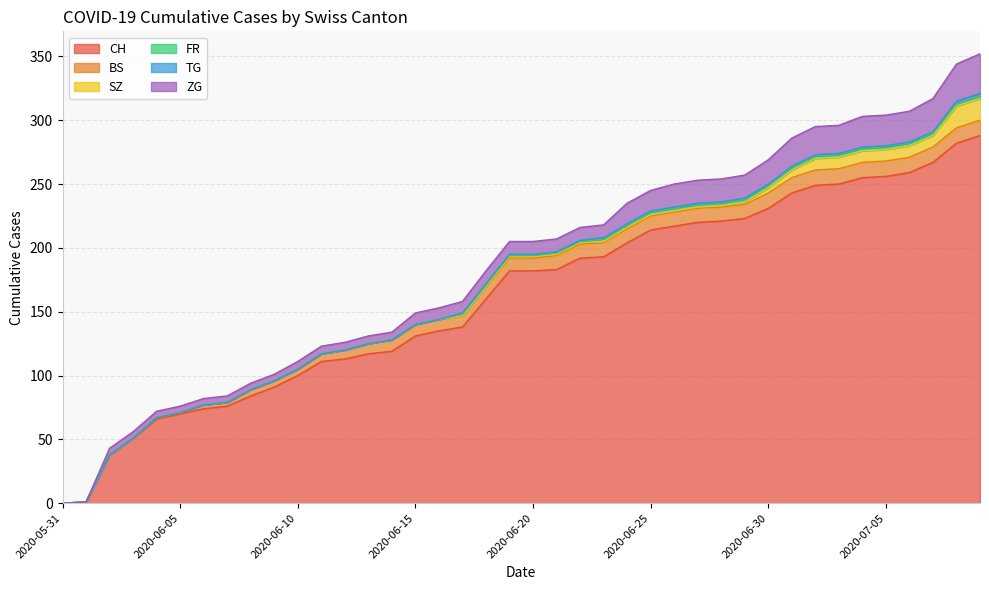

At which category is the sum across all series the highest?

2020-07-09